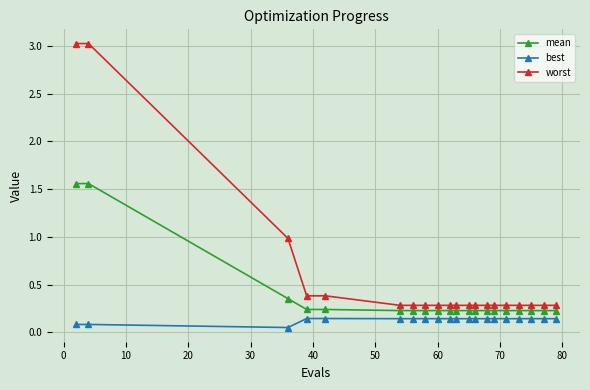

Which series has the largest total across all categories?

worst